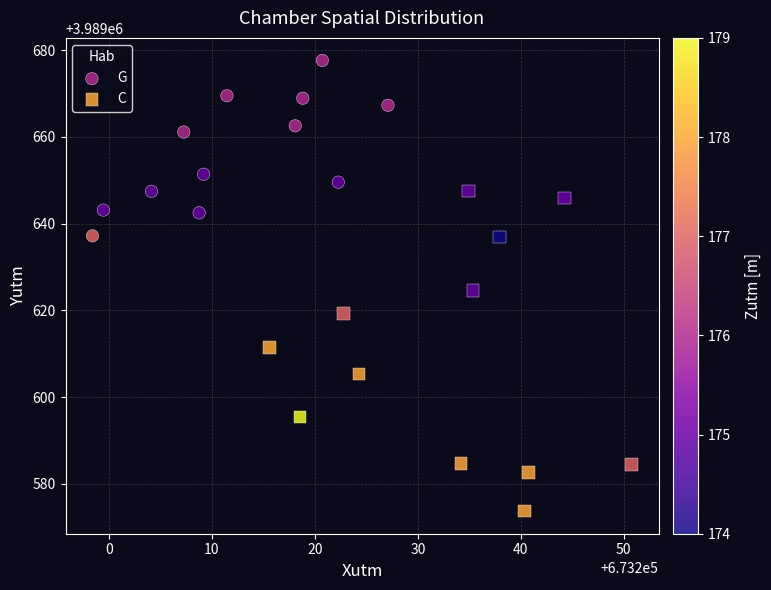

Which series reaches the minimum Y coordinate?

C